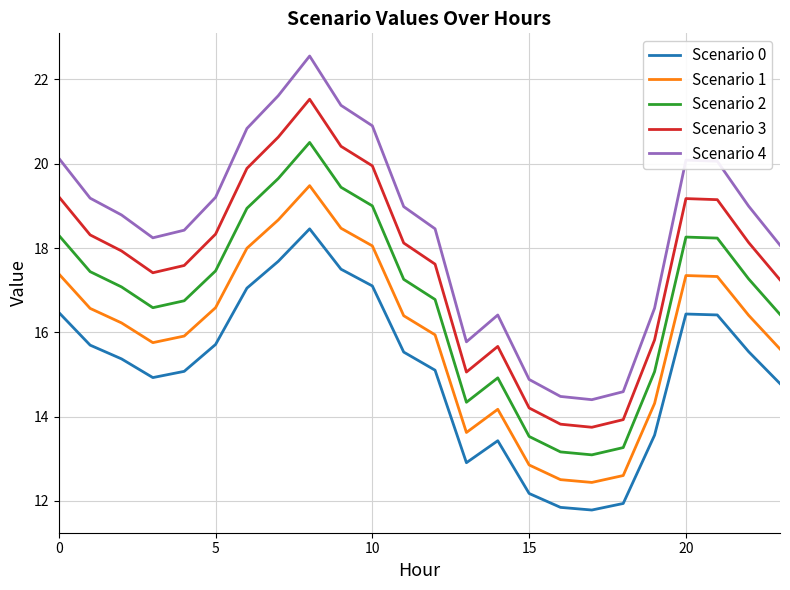

What is the difference between the maximum and minimum values in the Scenario 3 series?

7.8